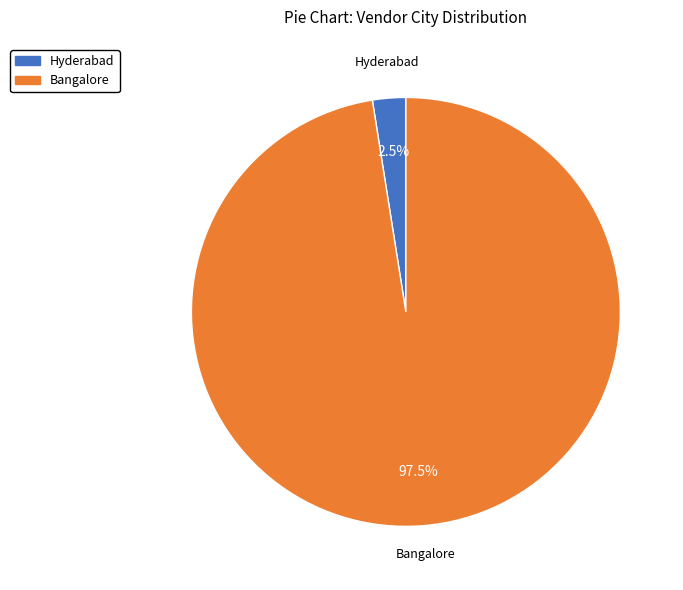

Is there a majority slice in this chart?

Yes